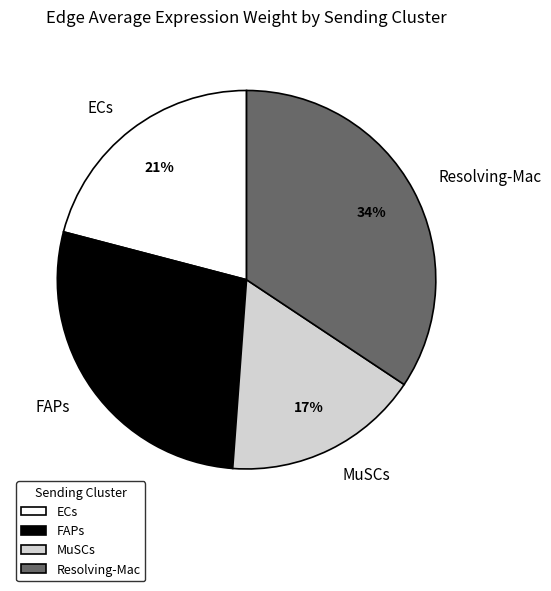

Is the sum of ECs and MuSCs greater than half?

No